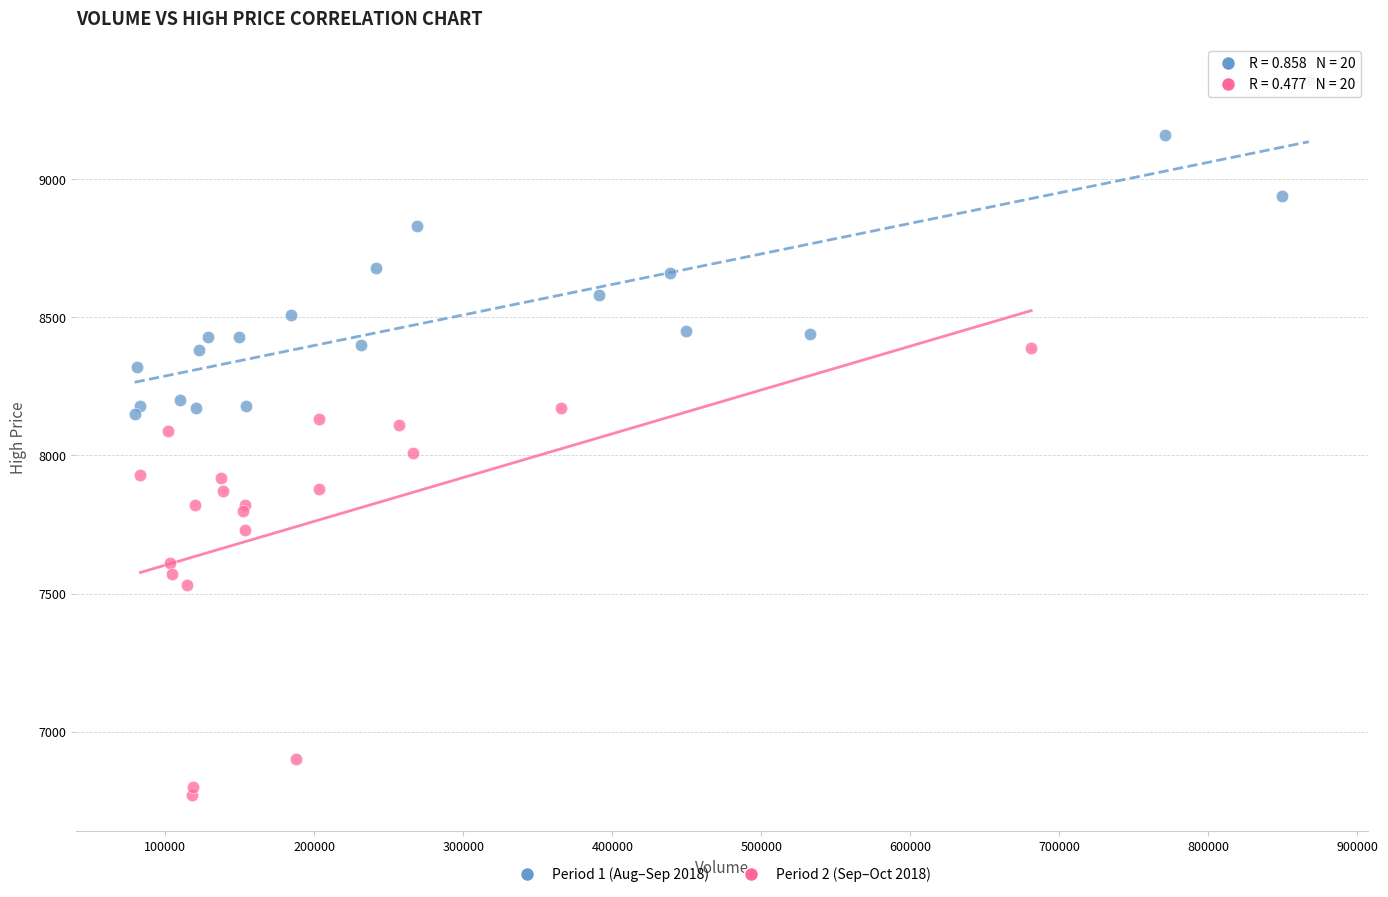

Which series contains the highest Y value?

Period 1 (Aug–Sep 2018)